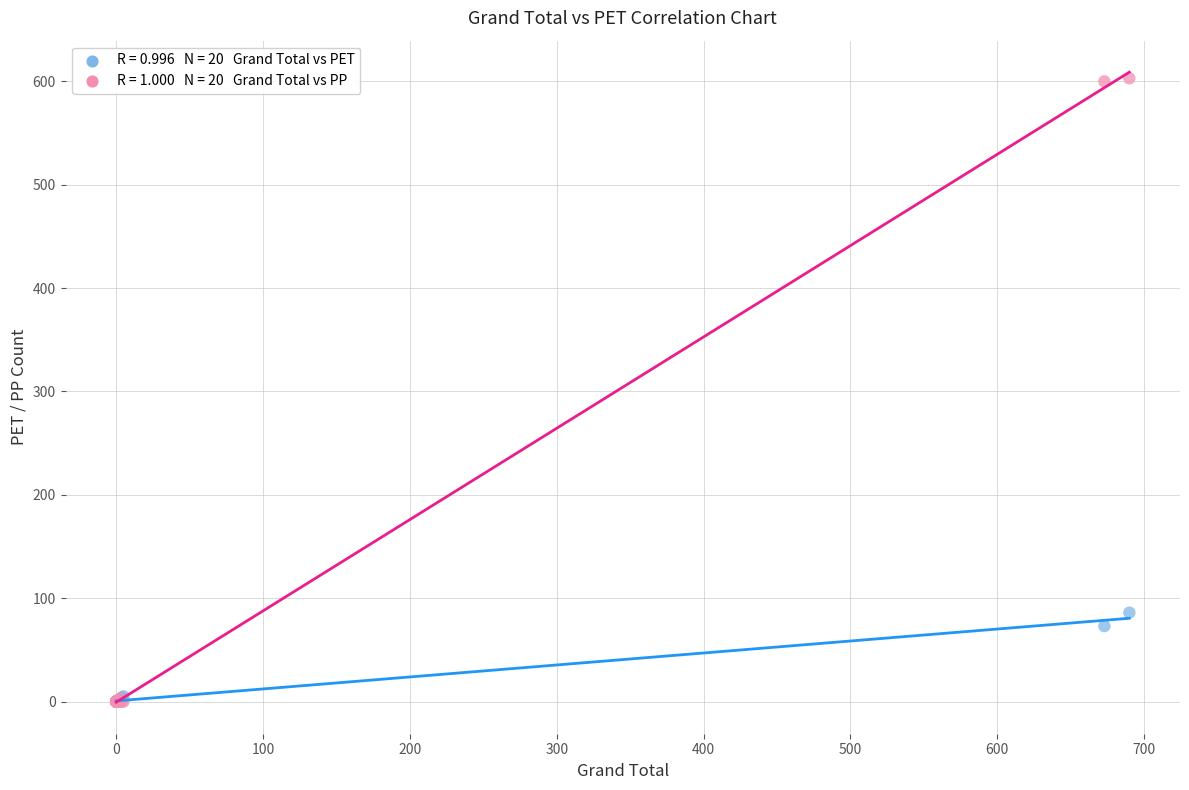

Across all series, what Y value is closest to 301?

86